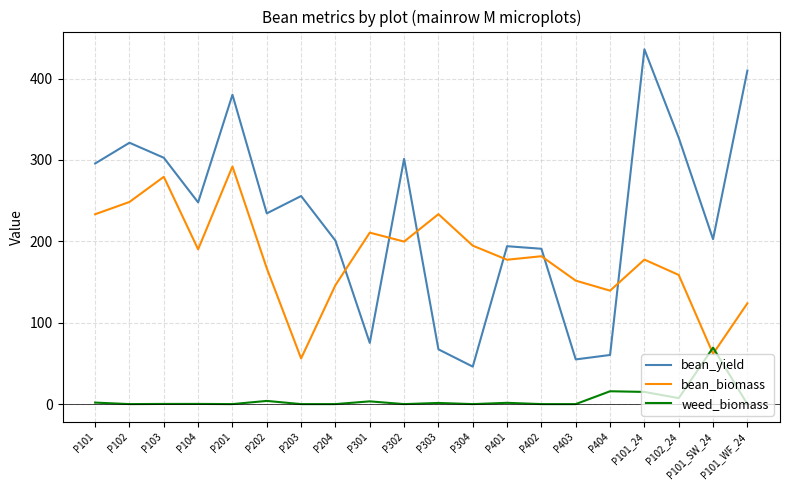

Between P201 and P101_24, which series saw the biggest shift?

bean_biomass